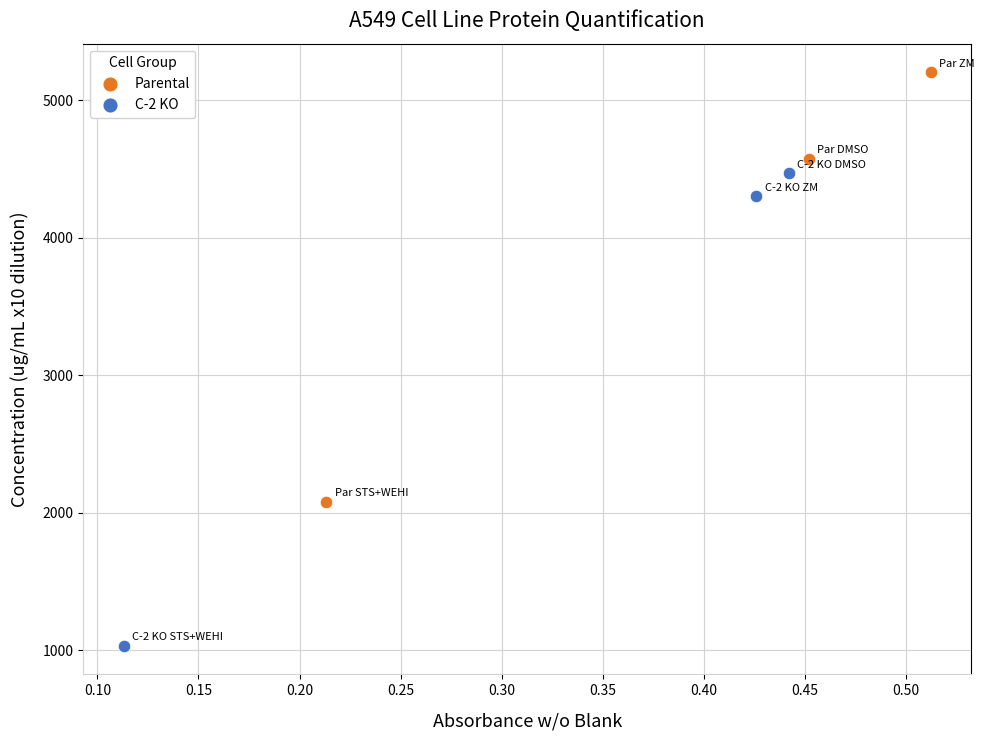

Which series contains the lowest Y value?

C-2 KO